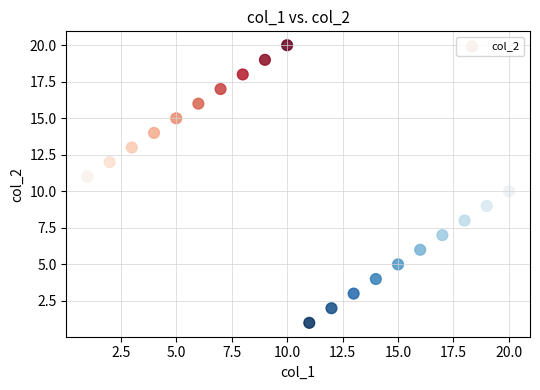

What is the range of X values (max minus min)?

19